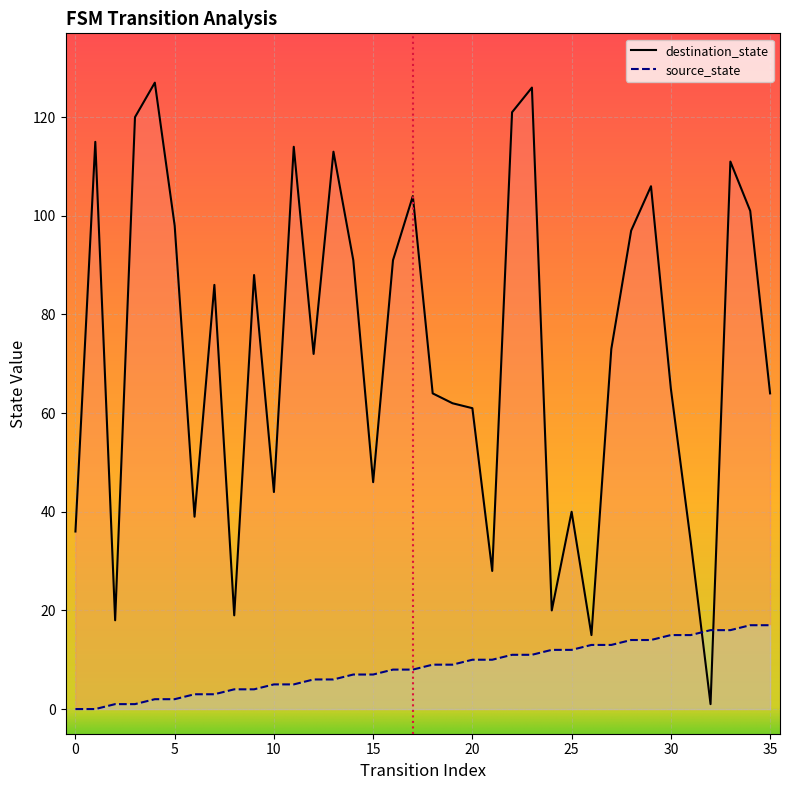

What is the total value across all series at 31?

49